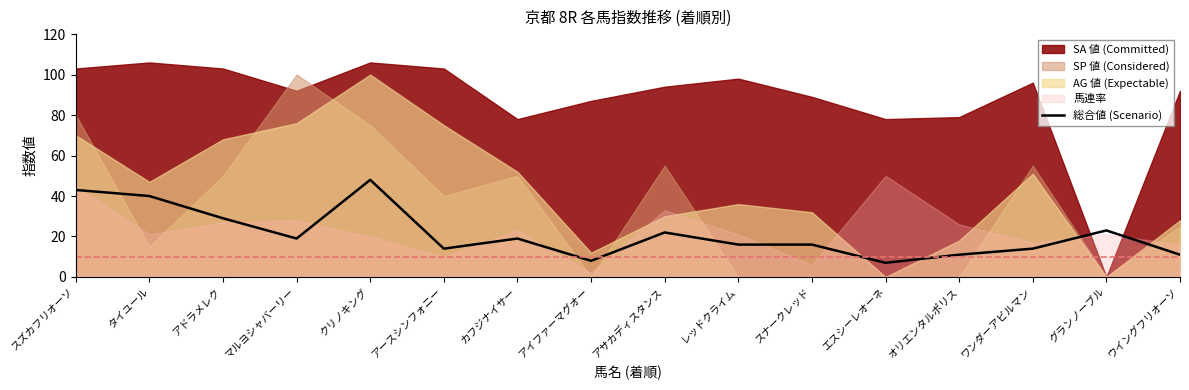

What is the highest value of the 総合値 (Scenario) series?

48